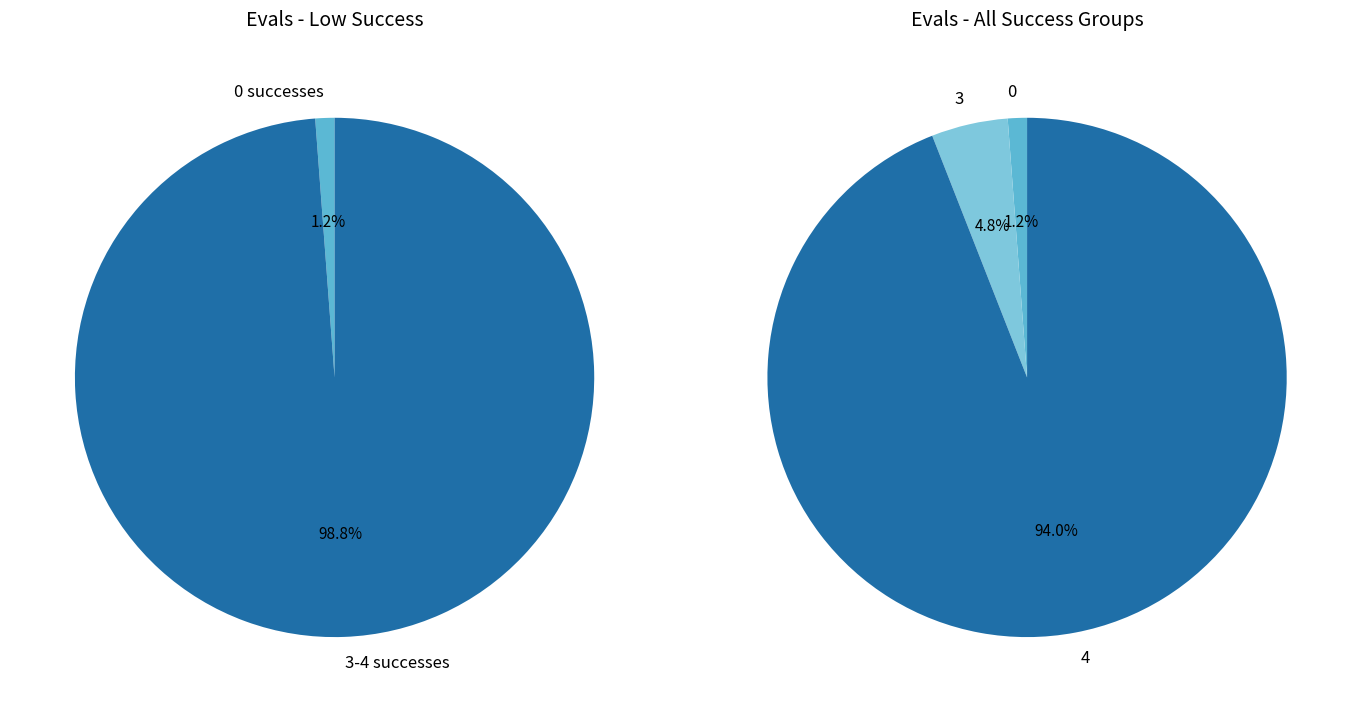

Is the sum of success num 4 and success num 0 greater than half?

Yes